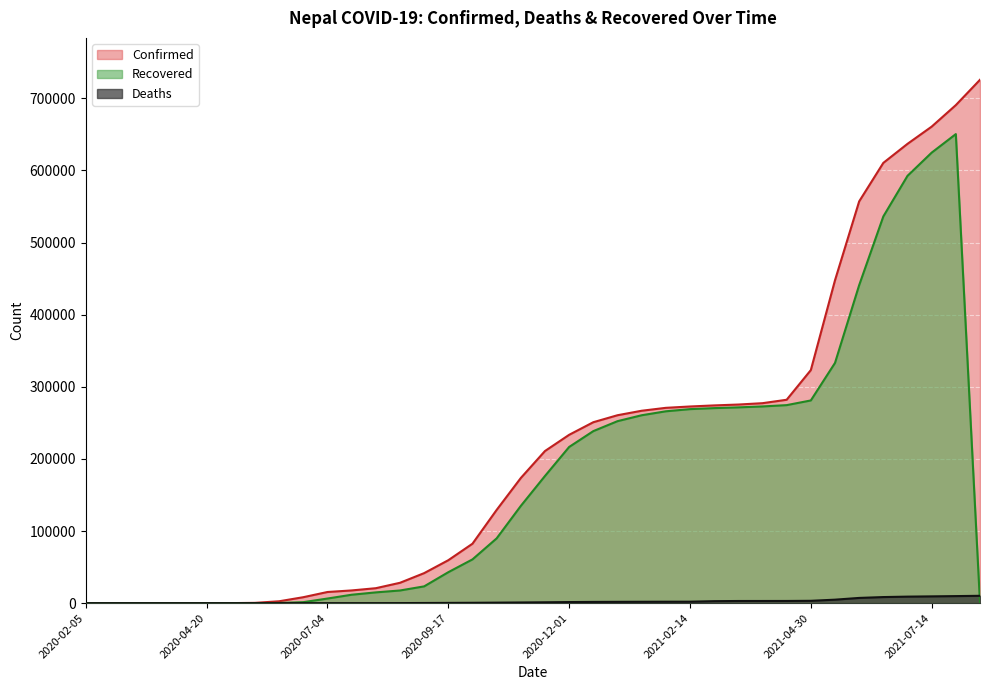

Is it true that Recovered equals 260567 at 2021-01-15?

True